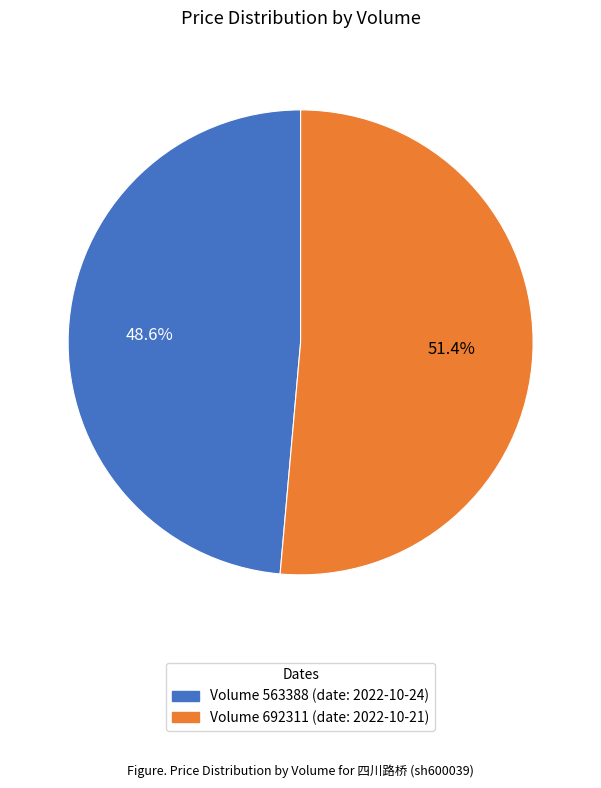

To the nearest percent, what is the difference between the largest and smallest slice percentages?

3%